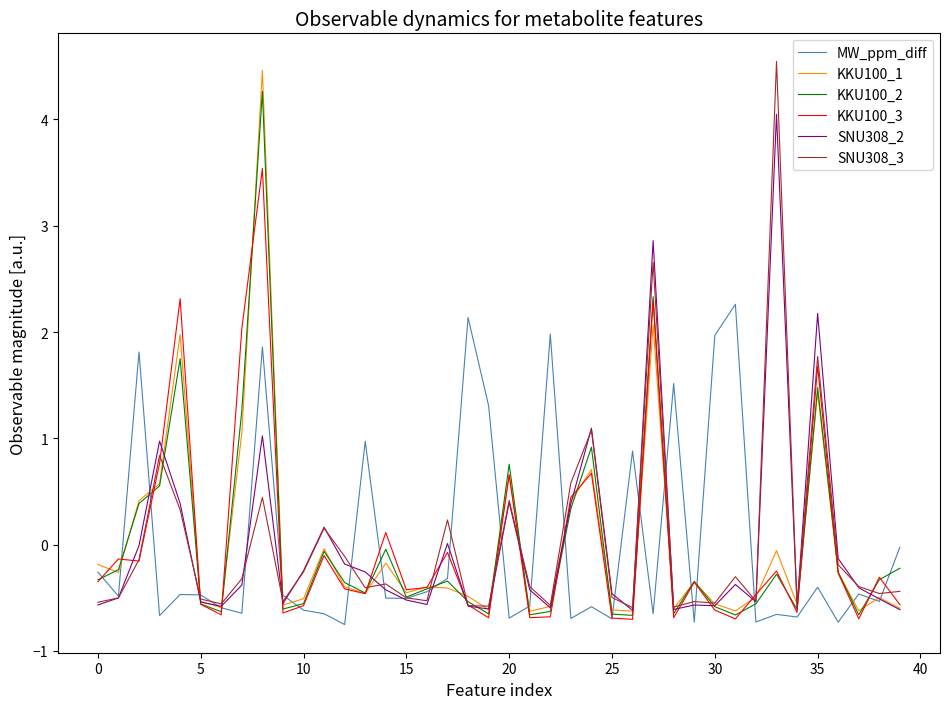

How many positive values does the MW_ppm_diff series have?

10